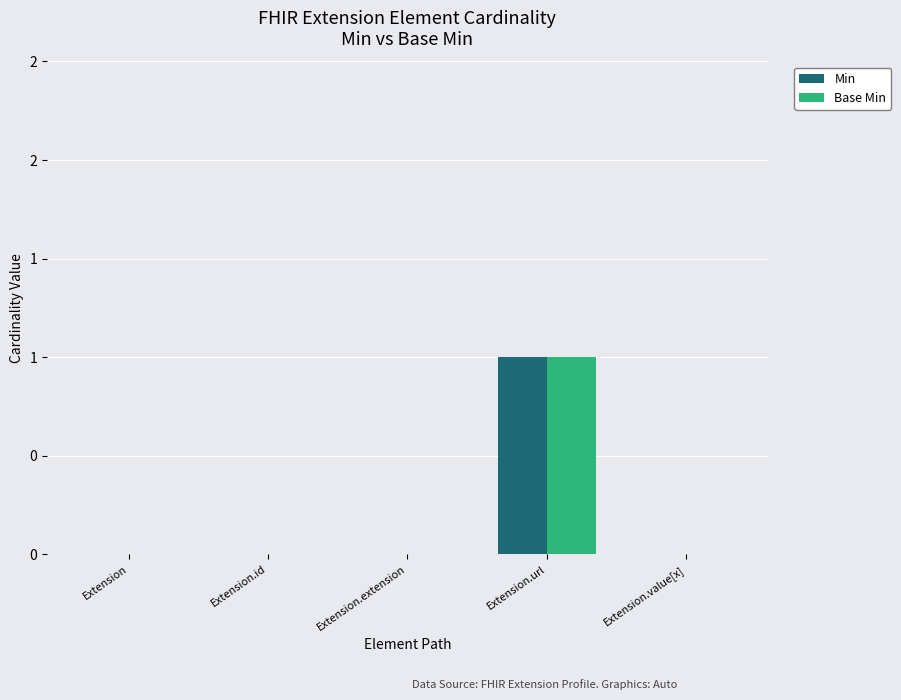

What are all the series names shown in the legend?

Min, Base Min